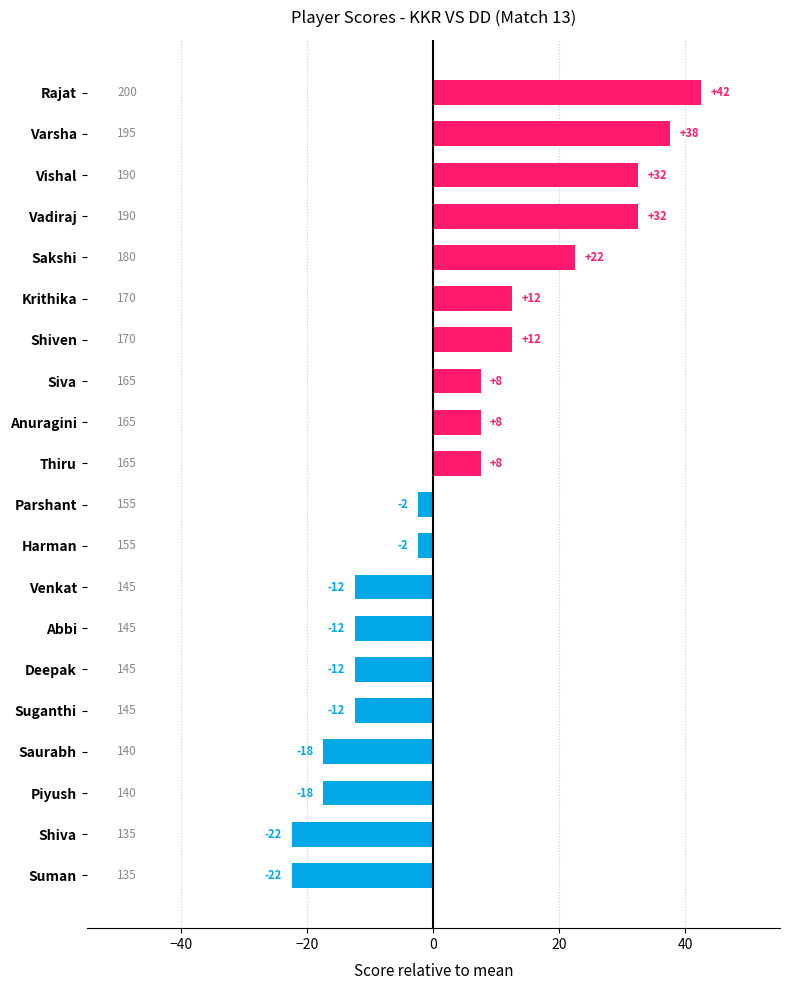

Does the chart contain any negative values?

Yes